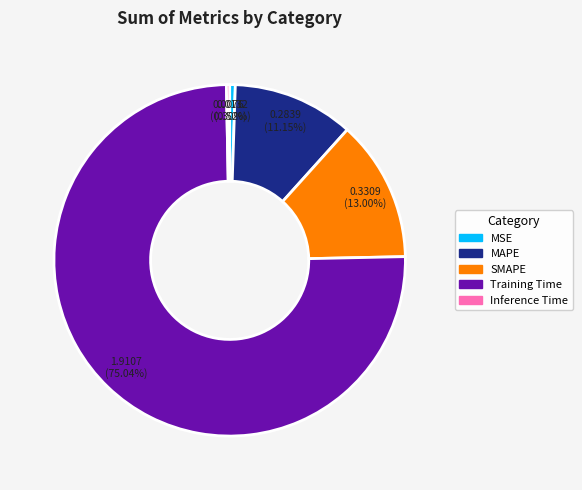

To the nearest percent, what is the difference between the Training Time and Inference Time slice percentages?

75%